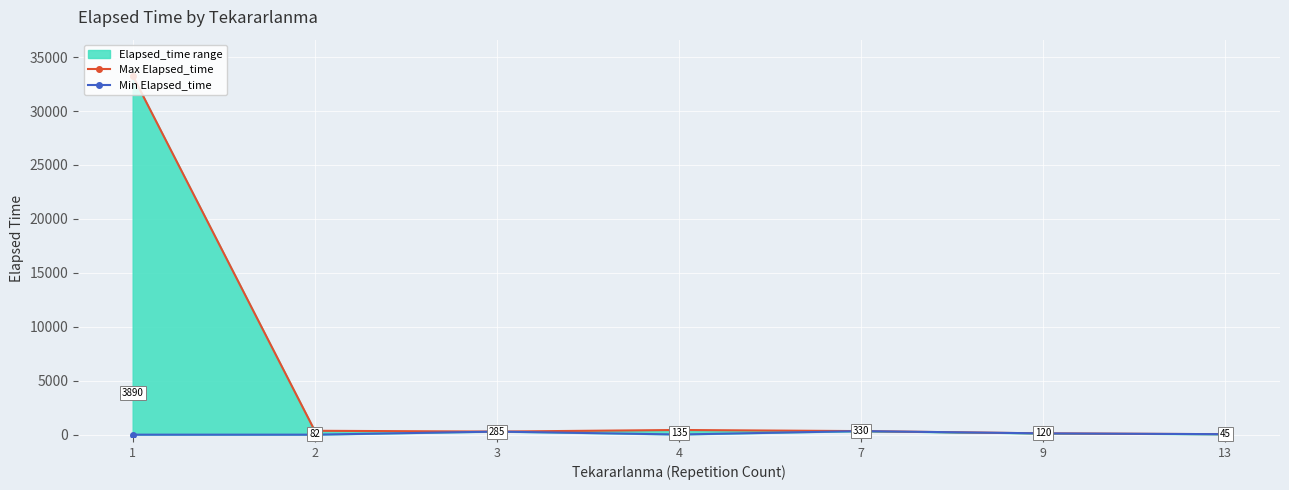

True or false: Max Elapsed_time has a value of 360 at 2.

True